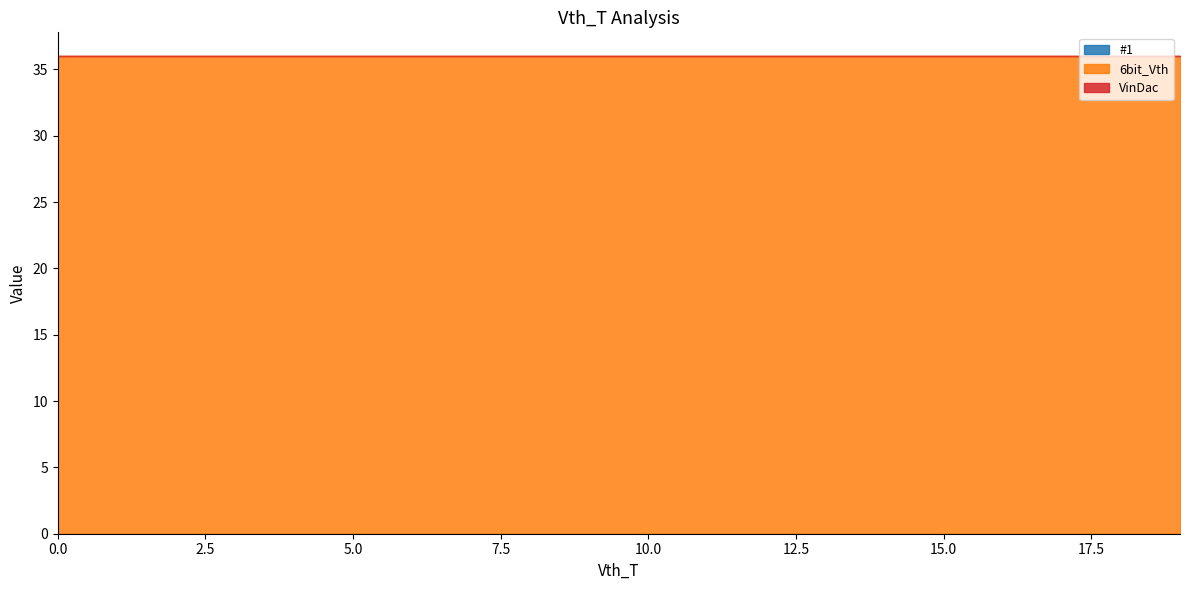

Which series changed the most between 2 and 4?

#1